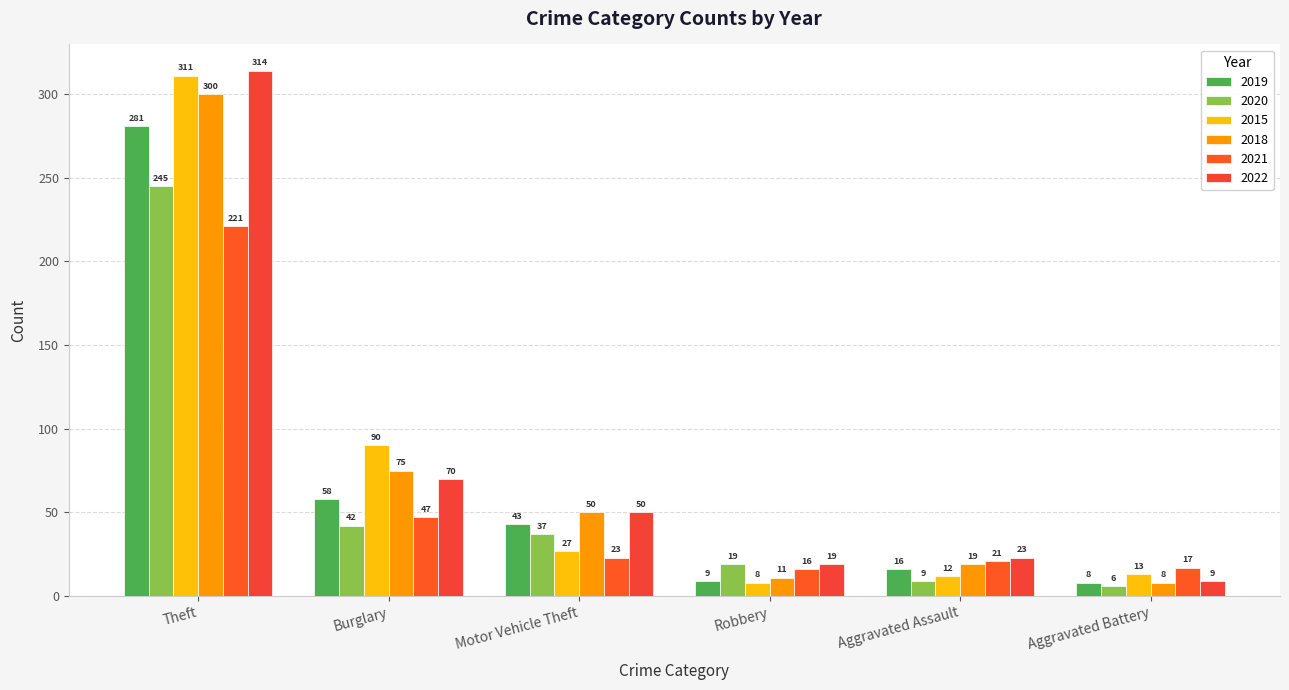

What is the label of the 2nd bar from the left?

Burglary